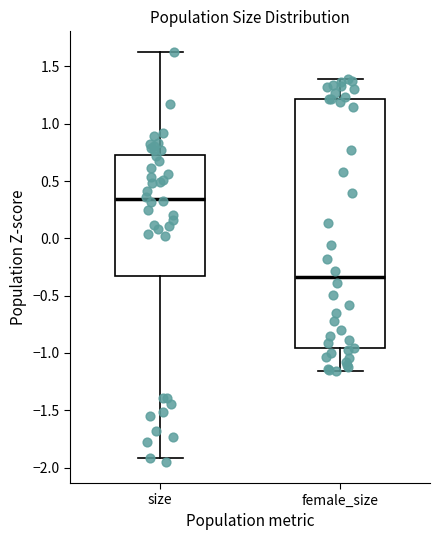

Reading left to right, transcribe this box plot: for each box, give where its median line is, the range the box spans, and where its two whiskers end, as read against the y-axis. The values are not printed on the chart, so give them approximately, as read against the axis.

size: median 0.35, box -0.35 to 0.75, whiskers -1.90 to 1.65
female_size: median -0.35, box -0.95 to 1.20, whiskers -1.15 to 1.40